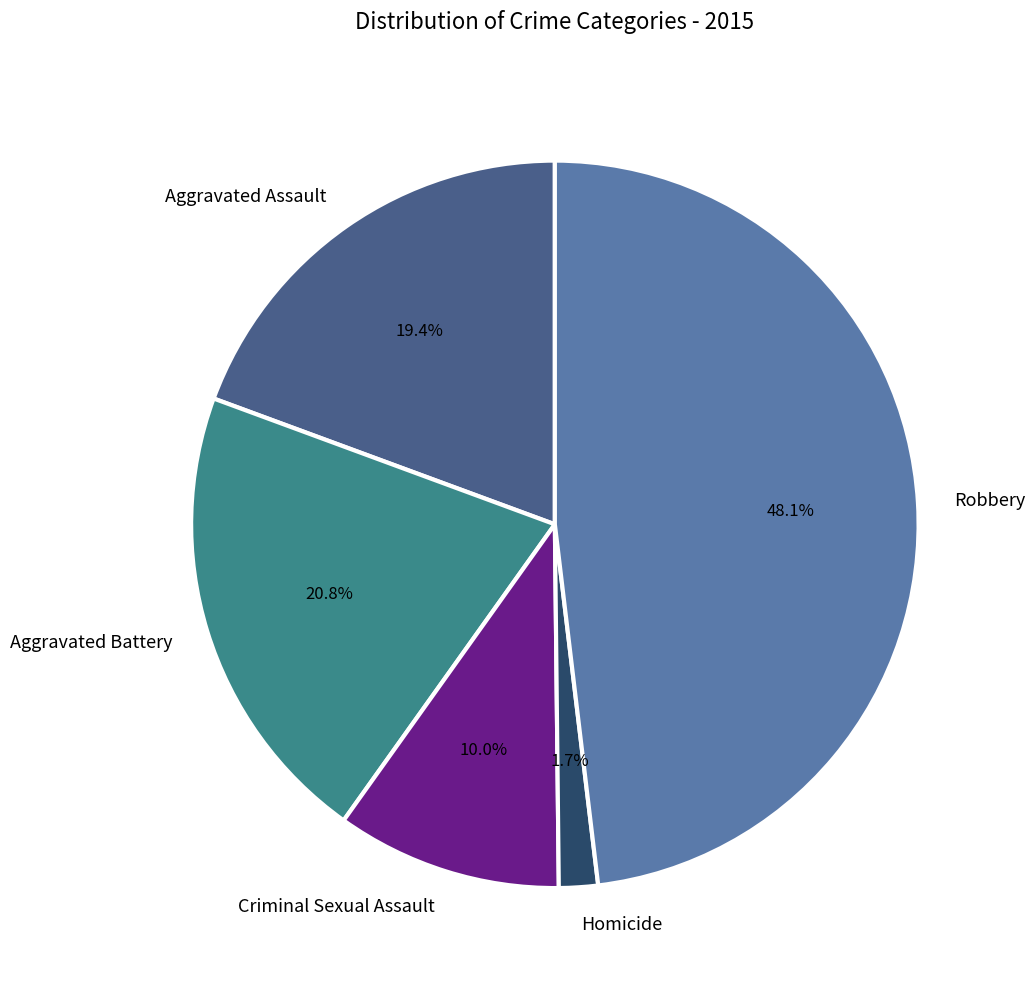

What is the ratio of the value at Criminal Sexual Assault to the value at Aggravated Battery?

0.5